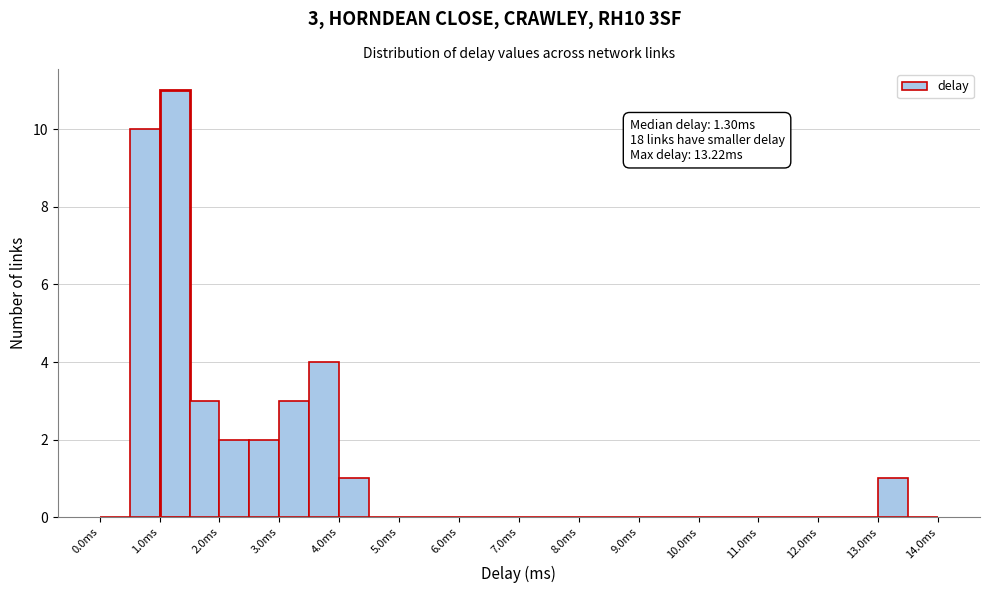

Over which range of the x-axis is the bar tallest?

1.0 to 1.5